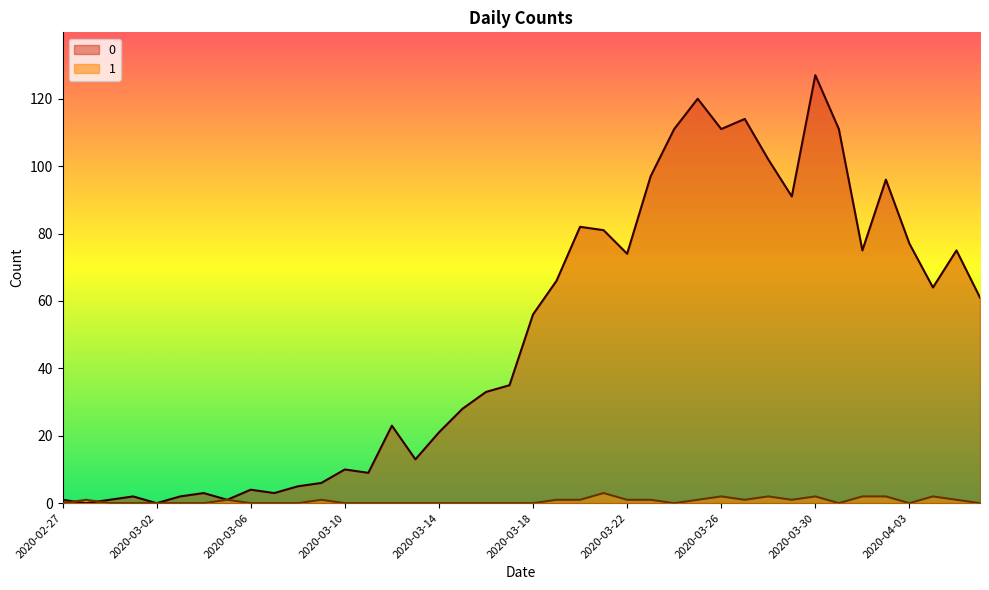

At which category does the chart reach its minimum across all series?

2020-02-28